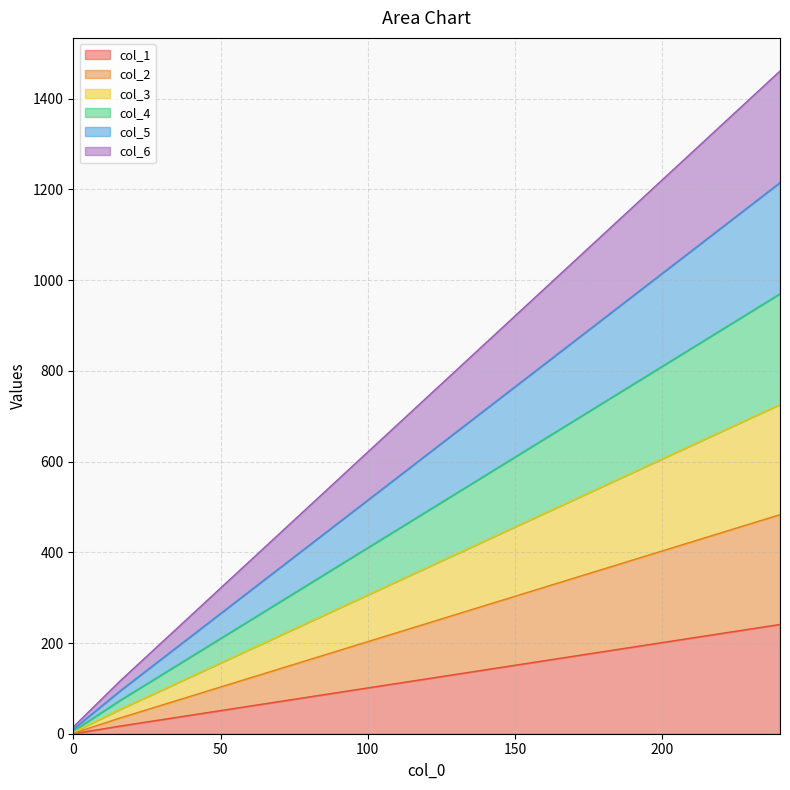

What is the sum of the col_1 values at 128 and 96?

226